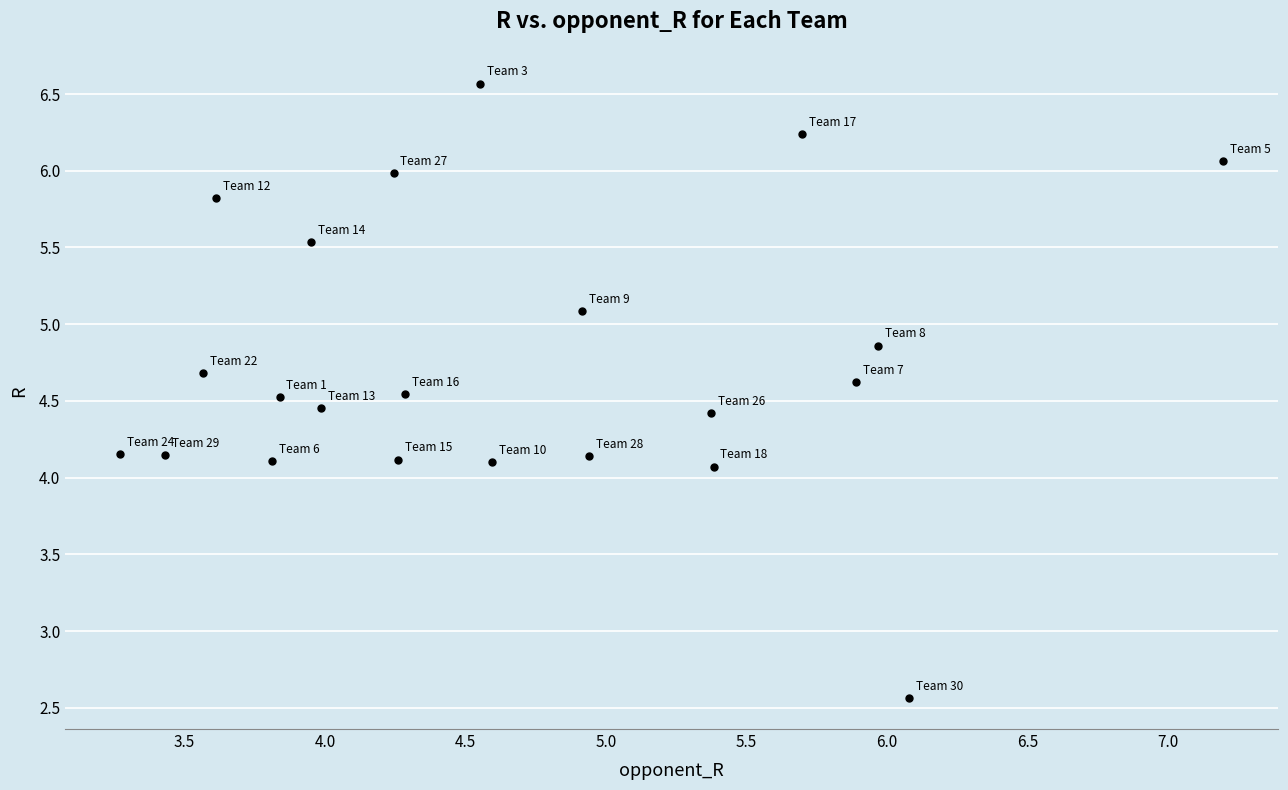

What is the range of Y values (max minus min)?

4.0